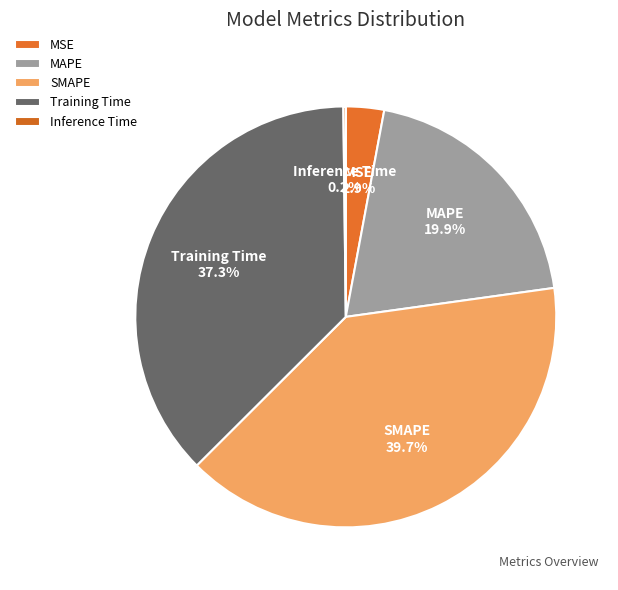

Which category has the biggest portion of the pie?

SMAPE